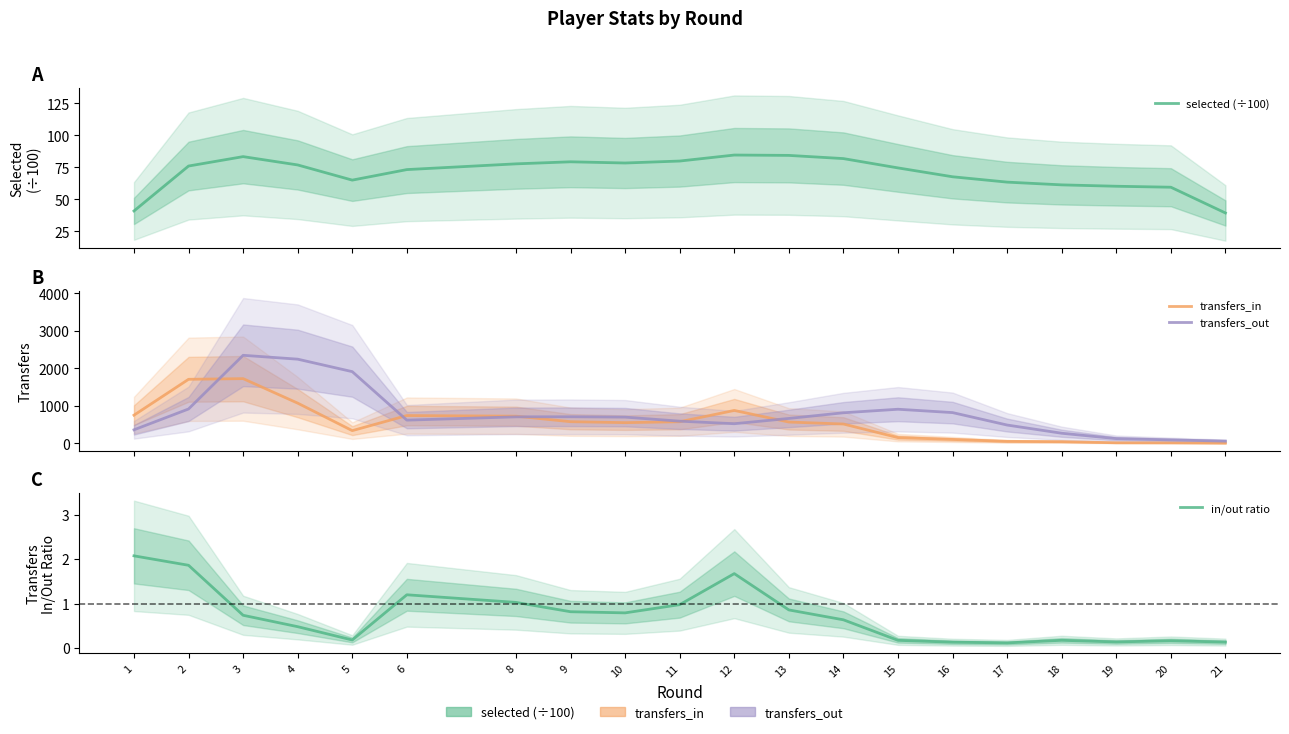

Reading right to left, what are all the values shown in this chart?

selected (÷100): 39.4	59.5	60.2	61.3	63.5	67.6	74.6	81.8	84.3	84.6	79.9	78.4	79.3	77.7	73.3	65.0	76.9	83.4	76.0	41.0
transfers_in: 8.0	15.0	17.0	46.3	55.0	105.7	155.0	517.0	569.7	879.0	578.0	553.3	579.0	726.3	742.7	340.7	1073.7	1727.3	1709.7	752.7
transfers_out: 61.3	93.3	127.3	271.0	489.7	821.7	911.0	817.0	665.7	525.0	593.0	701.0	710.3	708.3	620.3	1913.7	2246.3	2349.7	918.0	362.7
in/out ratio: 0.1	0.2	0.1	0.2	0.1	0.1	0.2	0.6	0.9	1.7	1.0	0.8	0.8	1.0	1.2	0.2	0.5	0.7	1.9	2.1